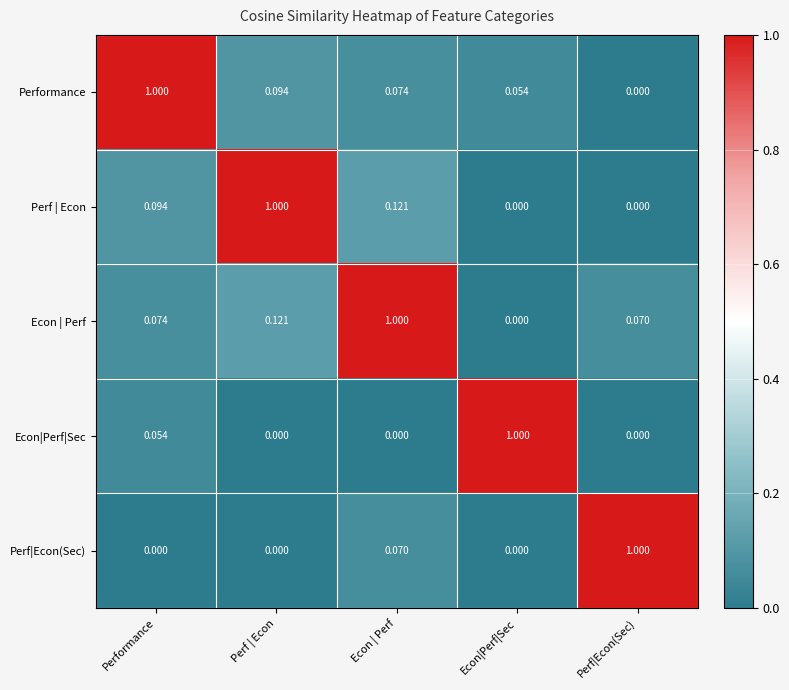

At which category is the sum across all series the highest?

Econ | Perf